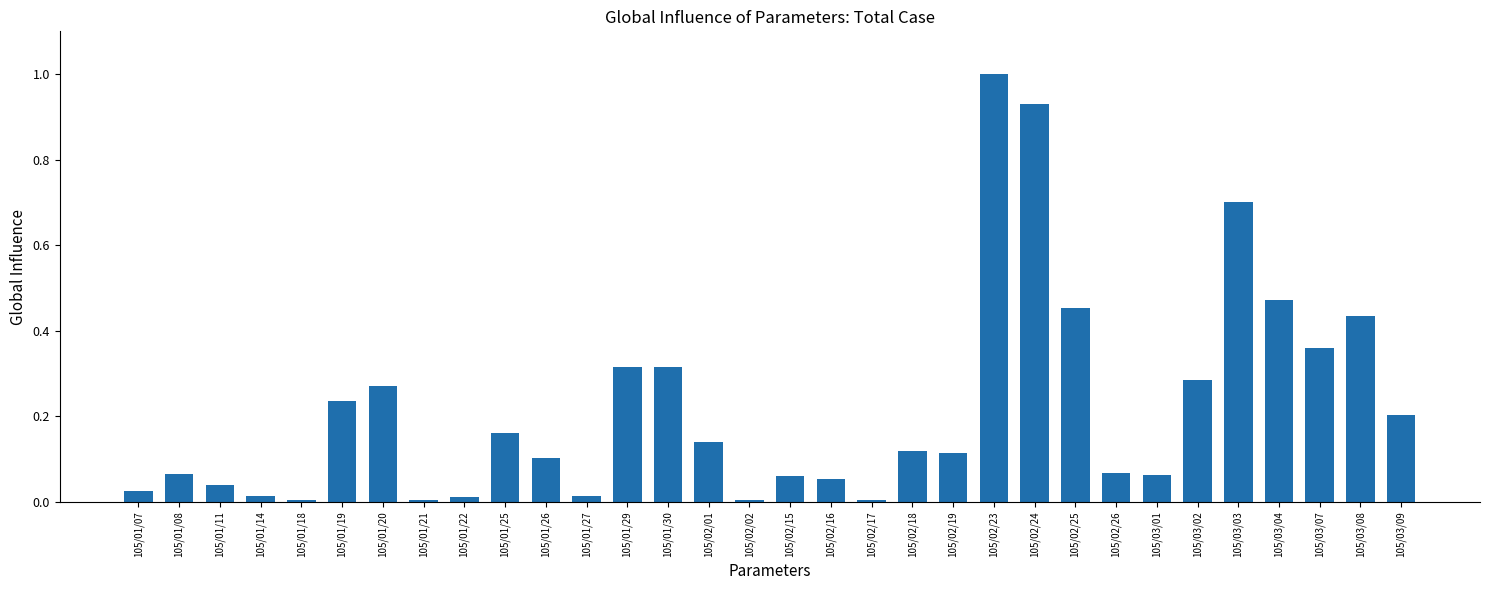

What is the difference between the maximum and minimum values?

1.0